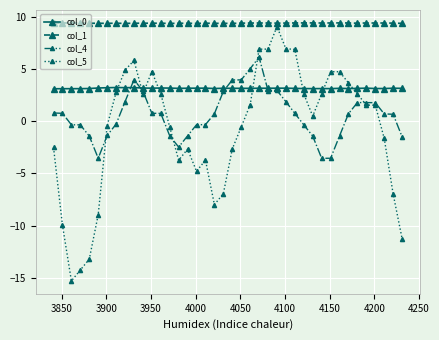

True or false: col_4 has more than 0 interior local peaks.

True